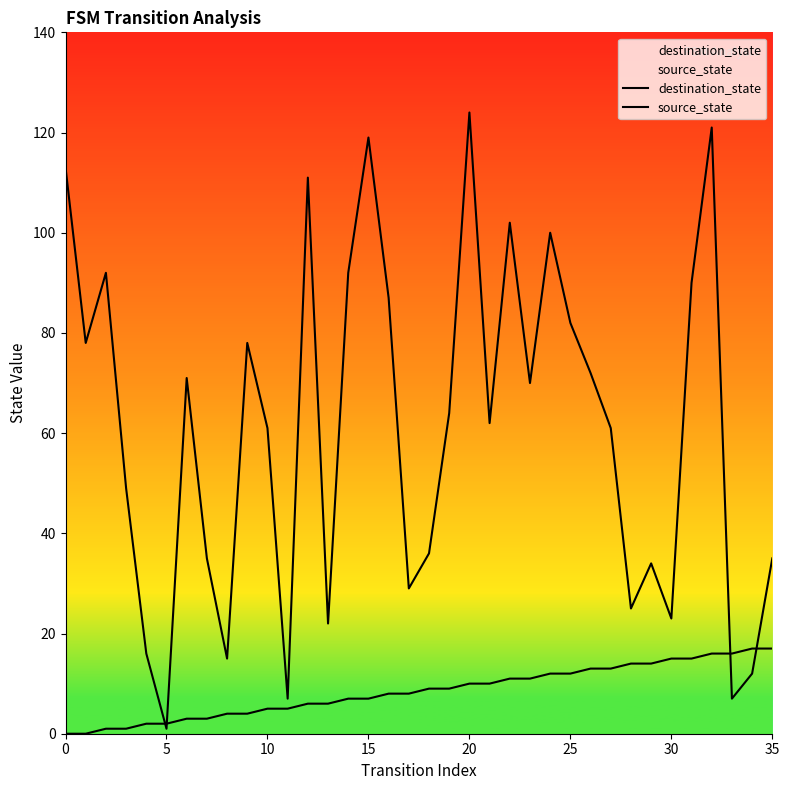

True or false: destination_state and source_state cross at least once.

True